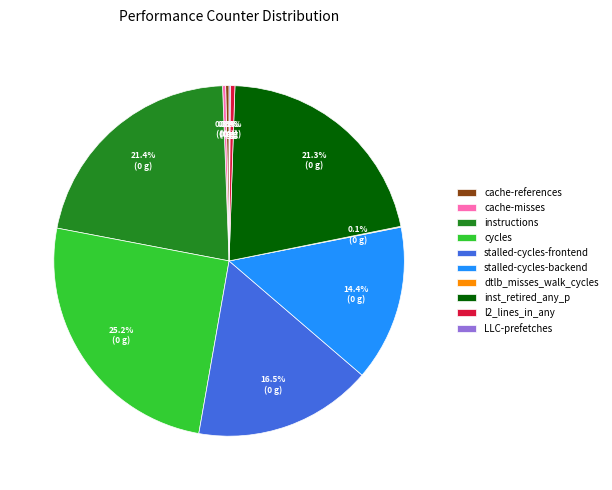

Which has a higher value, cycles or cache-misses?

cycles